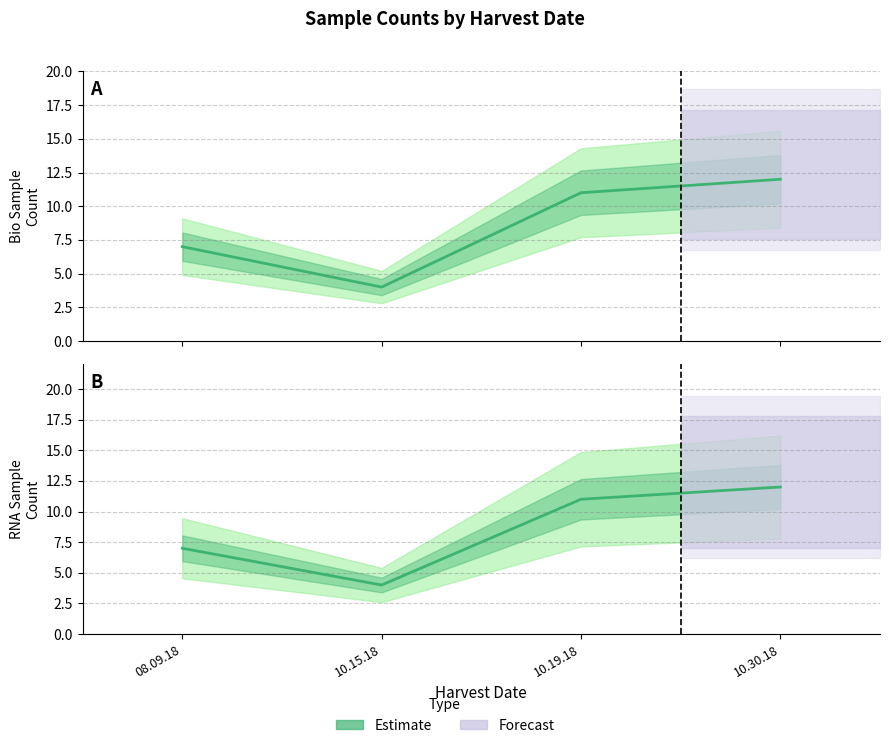

In bioSampleNumber (Estimate), how many points are lower than both neighbors (excluding endpoints)?

1